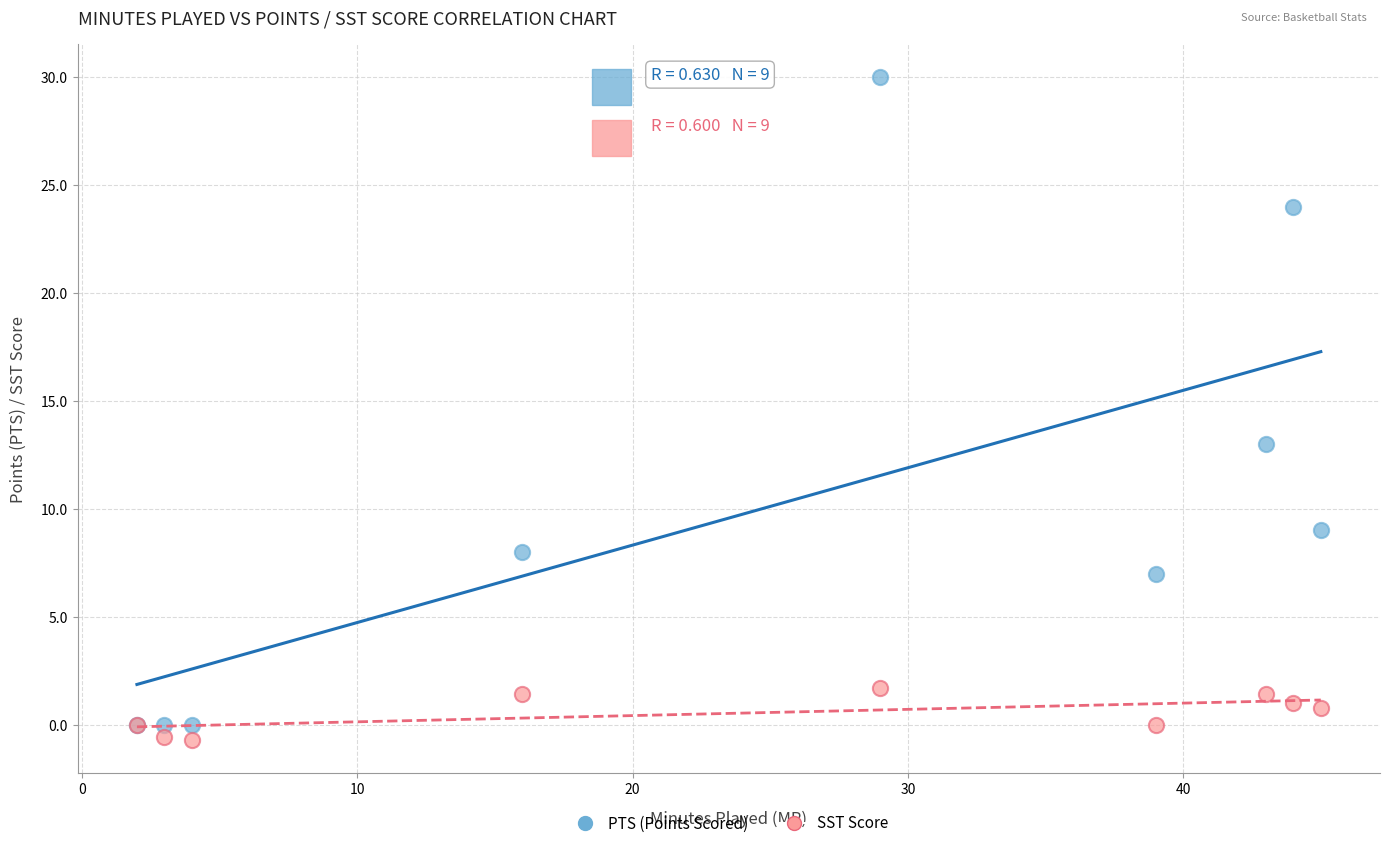

What are all the series names shown in the legend?

PTS (Points Scored), SST Score